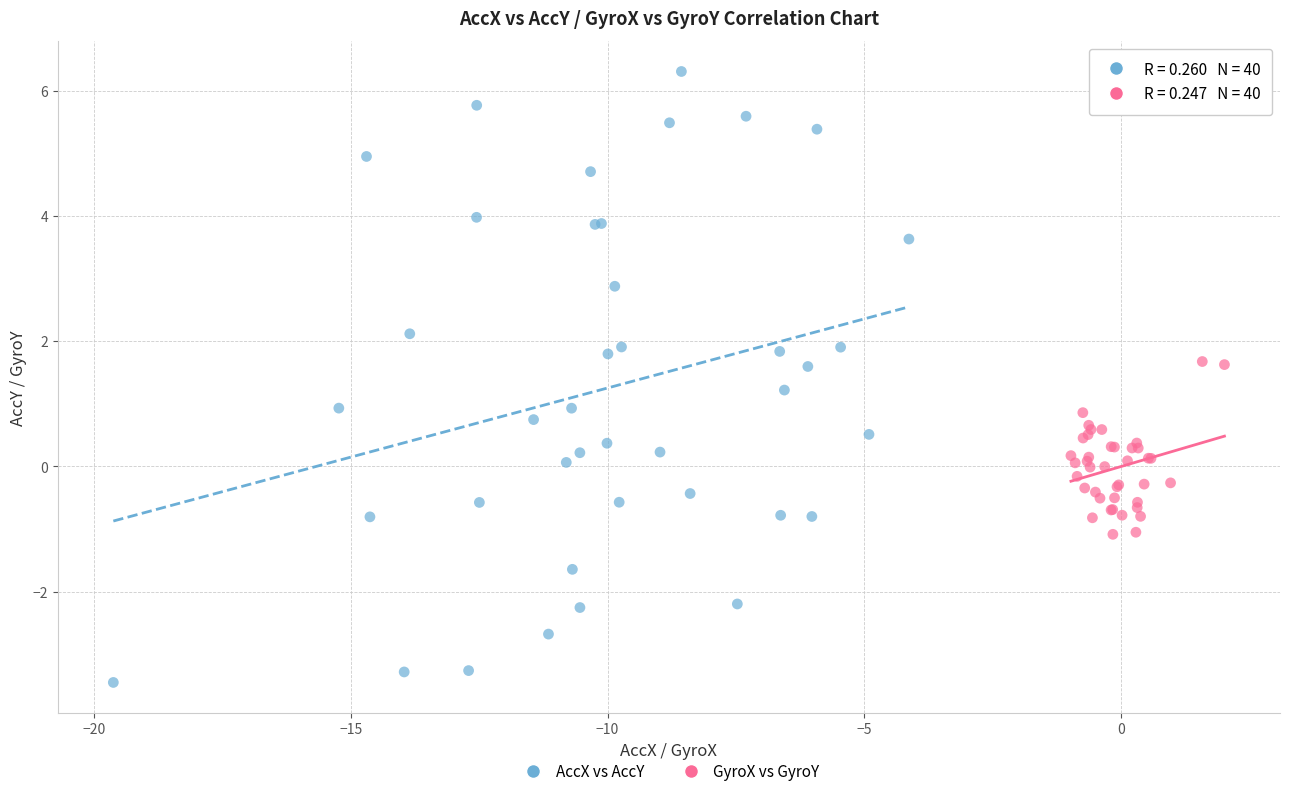

Which series contains the lowest Y value?

AccX vs AccY